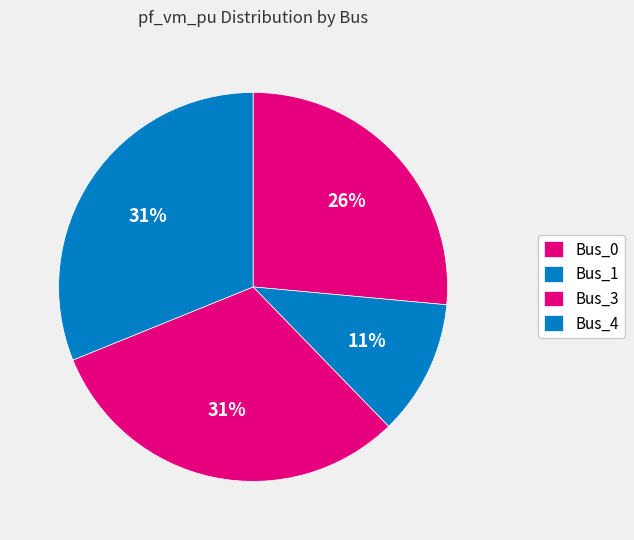

The Bus_0 slice represents 41% of the pie. True or false?

False